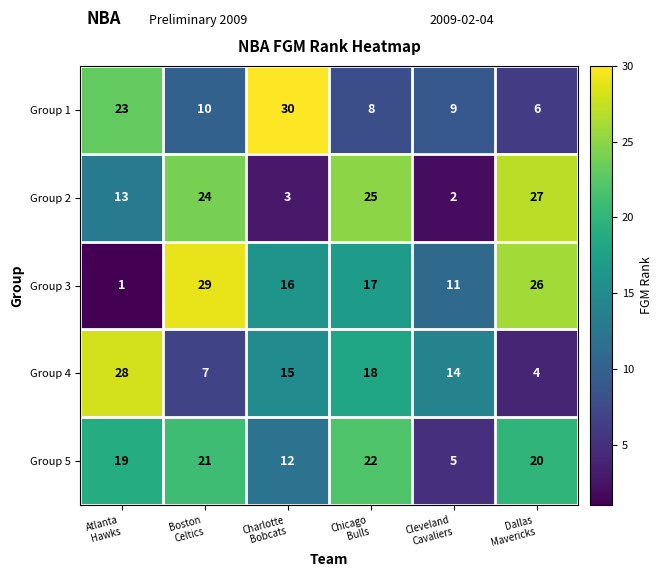

What is the greatest value displayed?

30